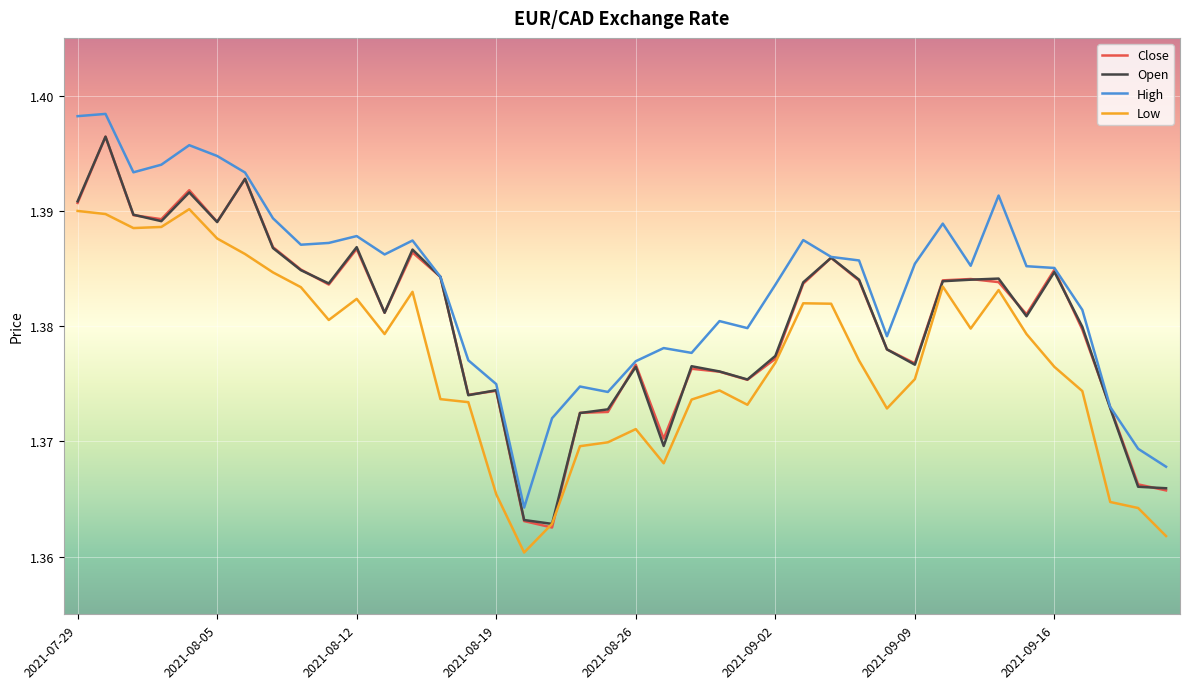

Which series has the widest spread of values?

High